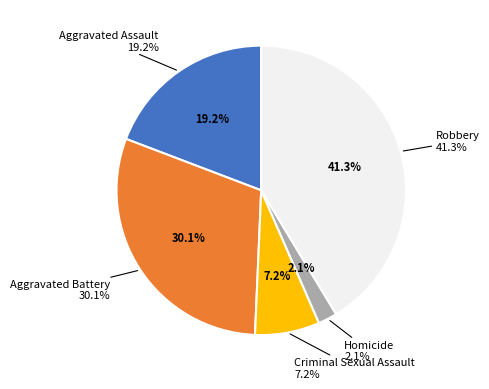

Does any single category account for the majority?

No